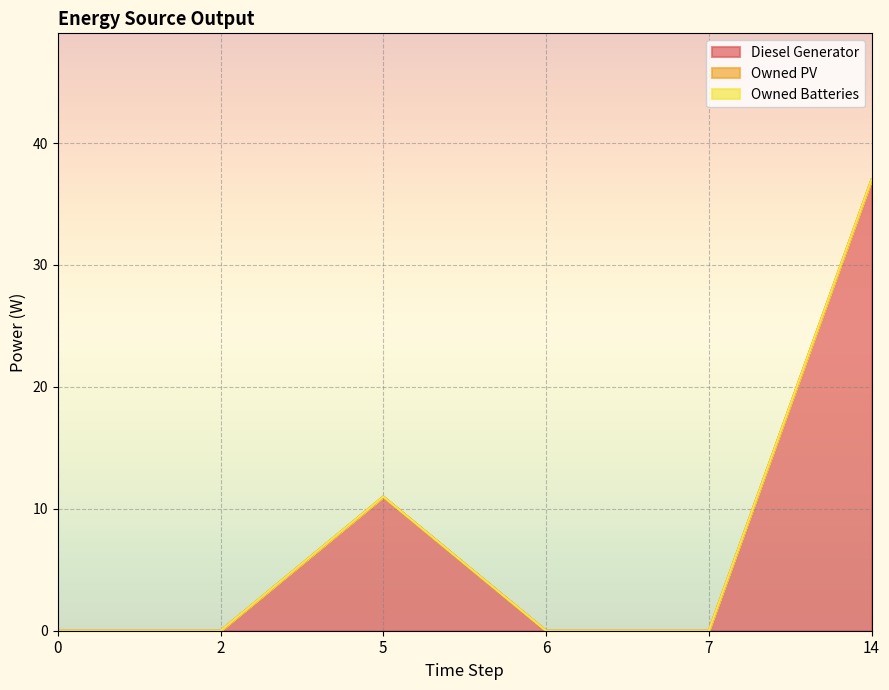

What are all the series names shown in the legend?

Diesel Generator, Owned PV, Owned Batteries